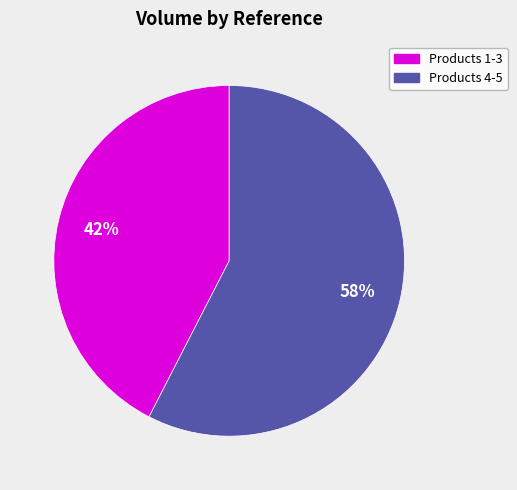

Is there any slice that represents more than half of the pie?

Yes